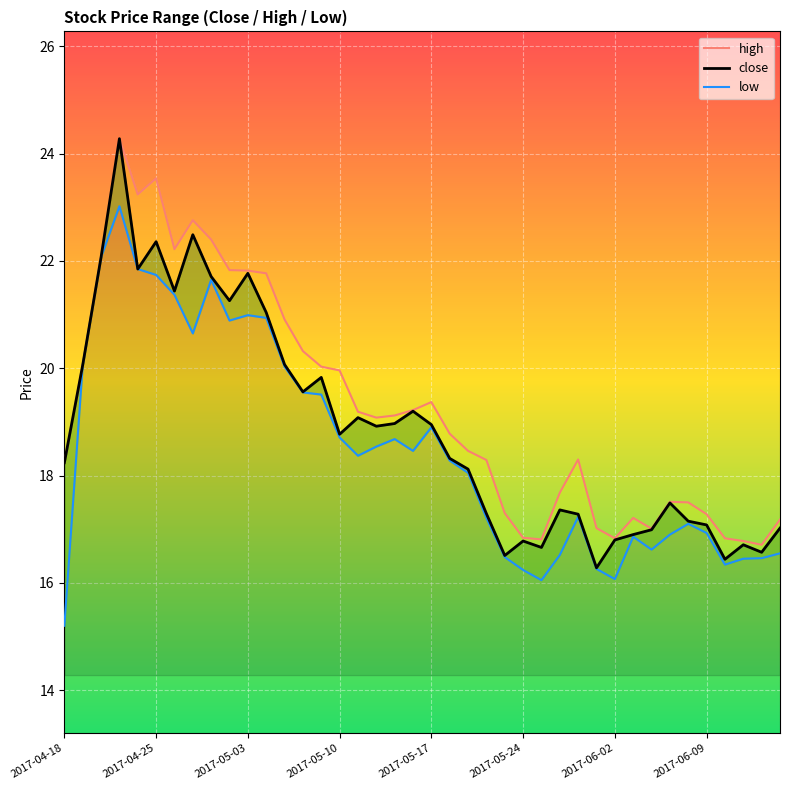

What is the sum of the close values at 21 and 19?

37.5